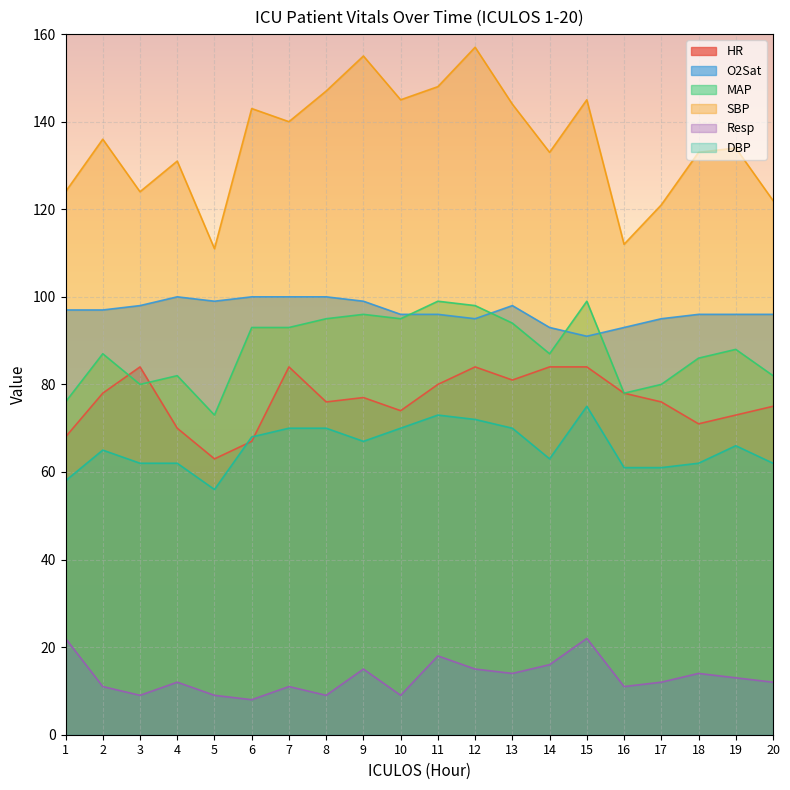

Between 6 and 11, which series saw the biggest shift?

HR